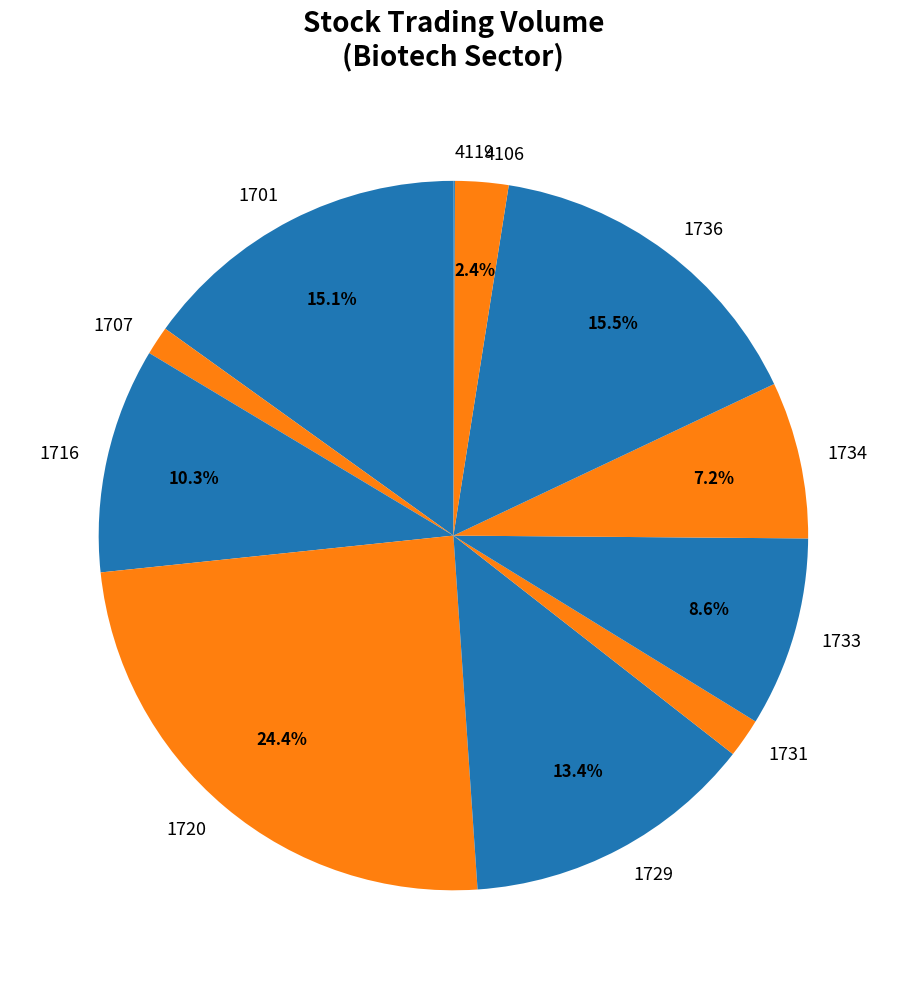

What percentage is NOT represented by 1734?

92.8%